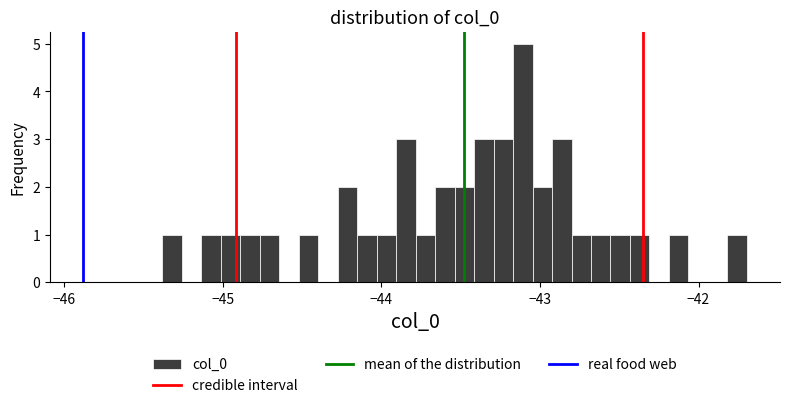

Read against the x-axis, roughly where is the centre of the tallest bar?

-43.1